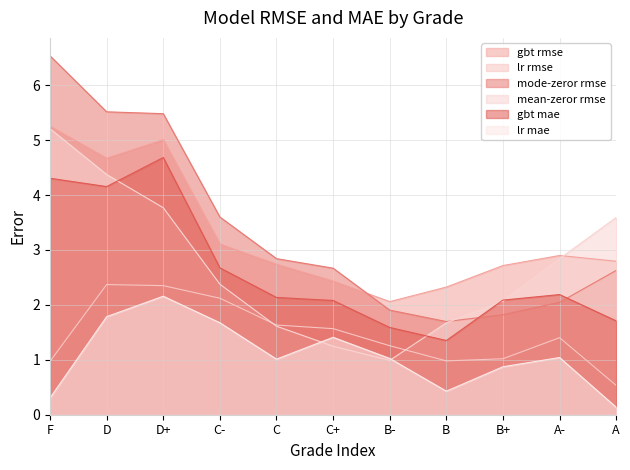

True or false: lr rmse has a value of 0.8 at A-.

False